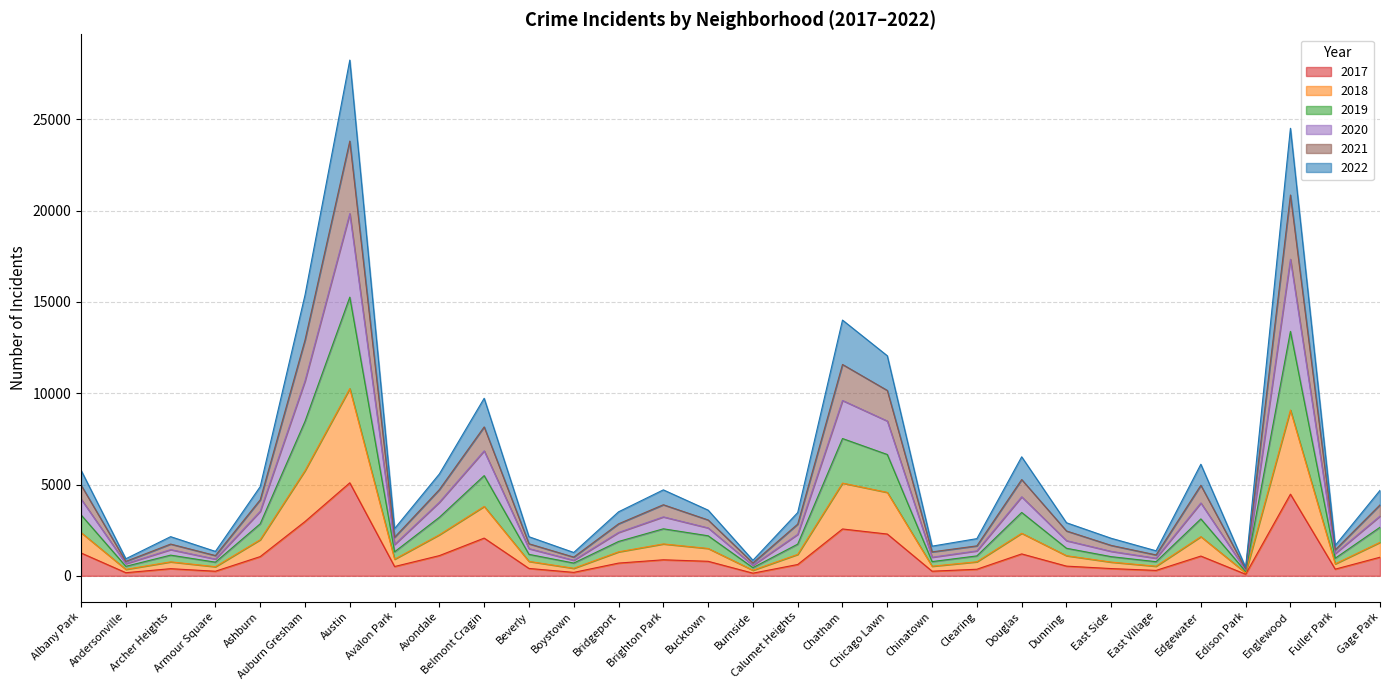

At which category does 2019 reach its first local peak?

Archer Heights